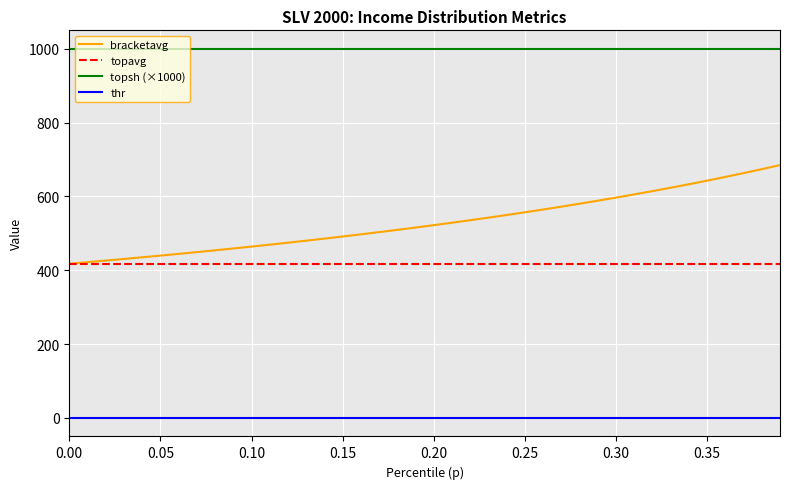

Which series has the largest range (max minus min)?

bracketavg